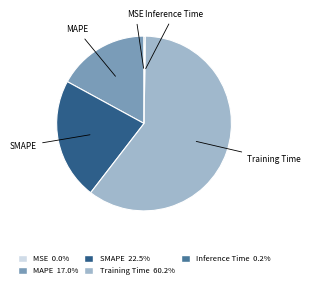

Does any single category account for the majority?

Yes